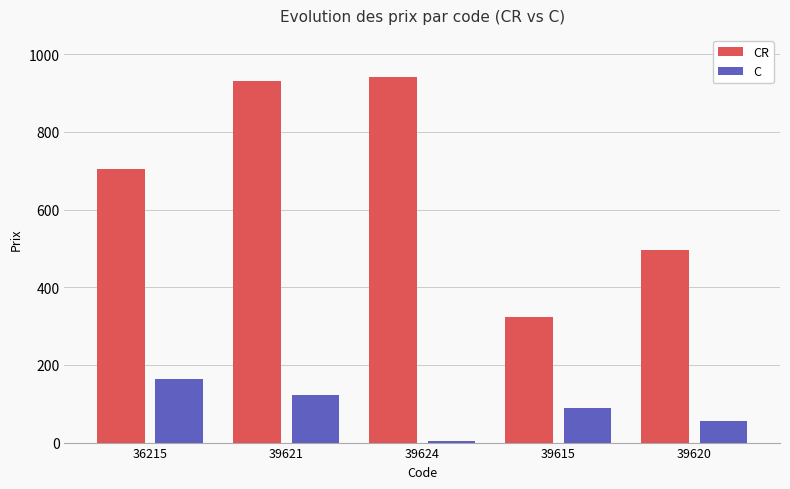

What is the difference between the C values at 39615 and 39624?

85.1